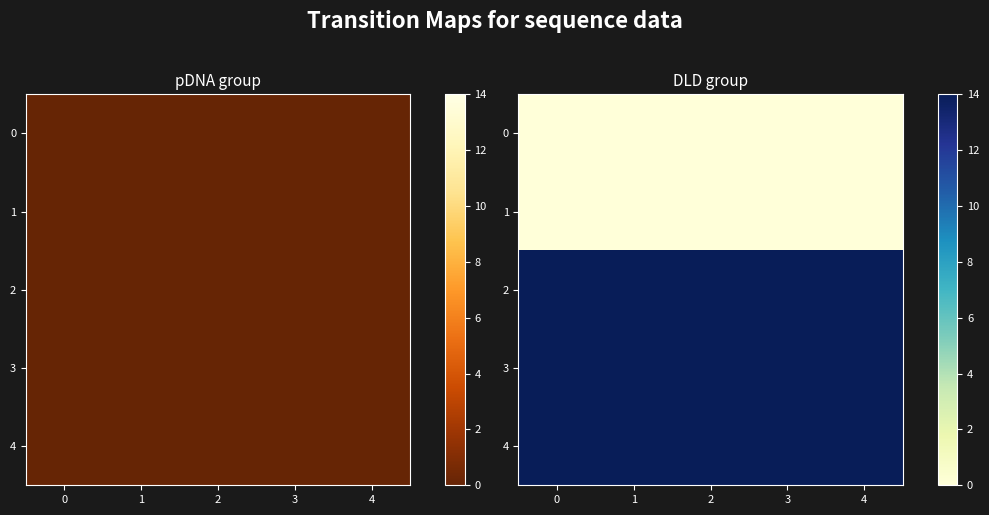

True or false: 0 has a value of 0 at 3.

True